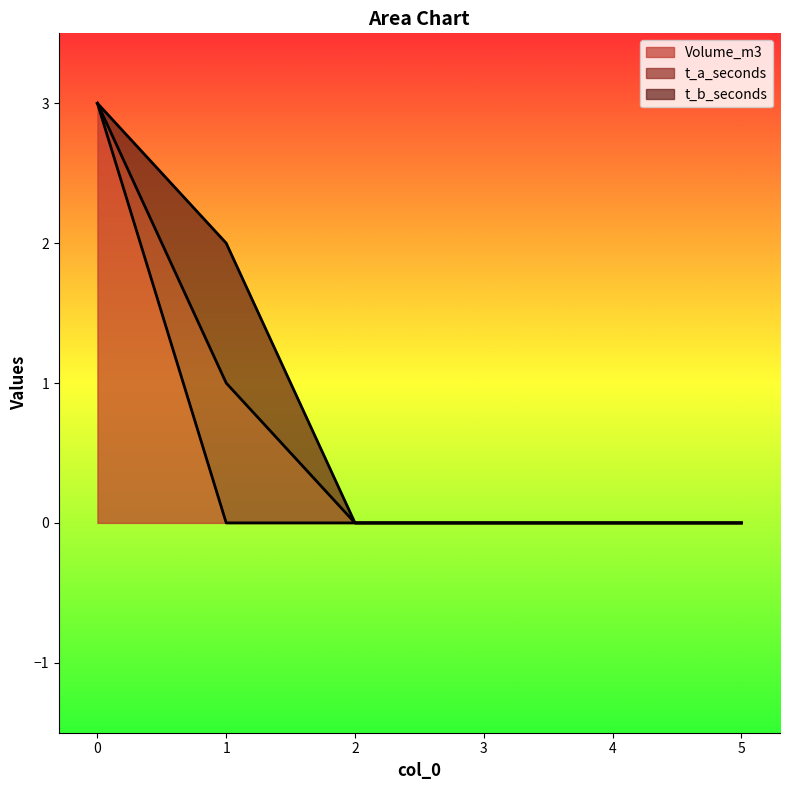

Does the chart display data point markers on the line(s)?

No